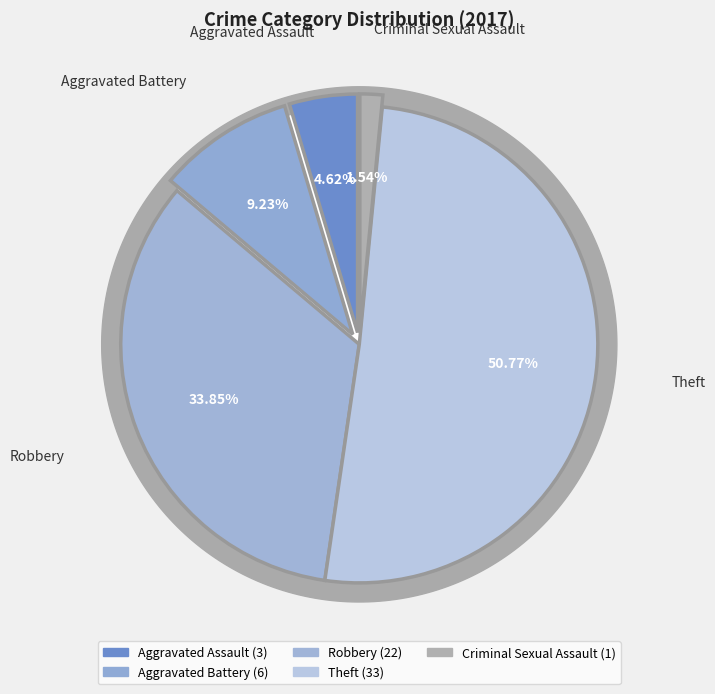

To the nearest percent, what is the combined percentage of Robbery and Theft?

85%